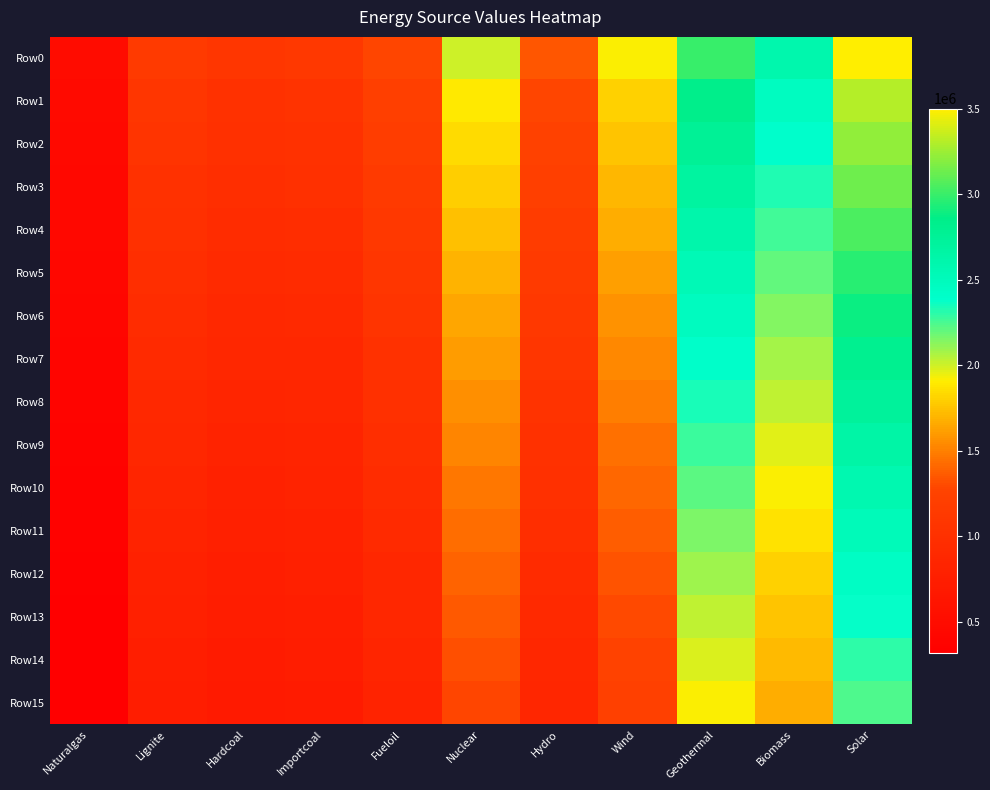

What is the maximum value shown in the chart?

3500000.0